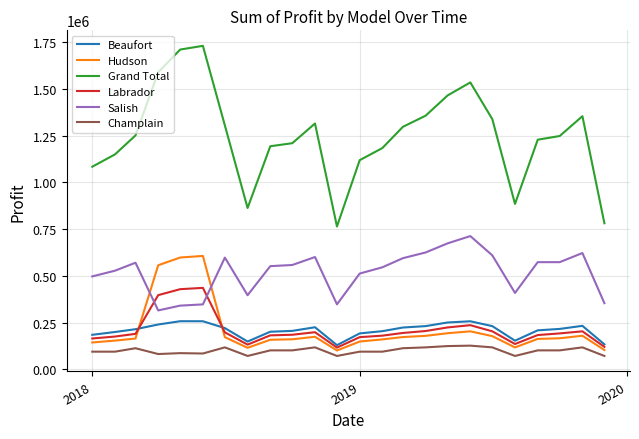

What is the highest value of the Beaufort series?

257288.8